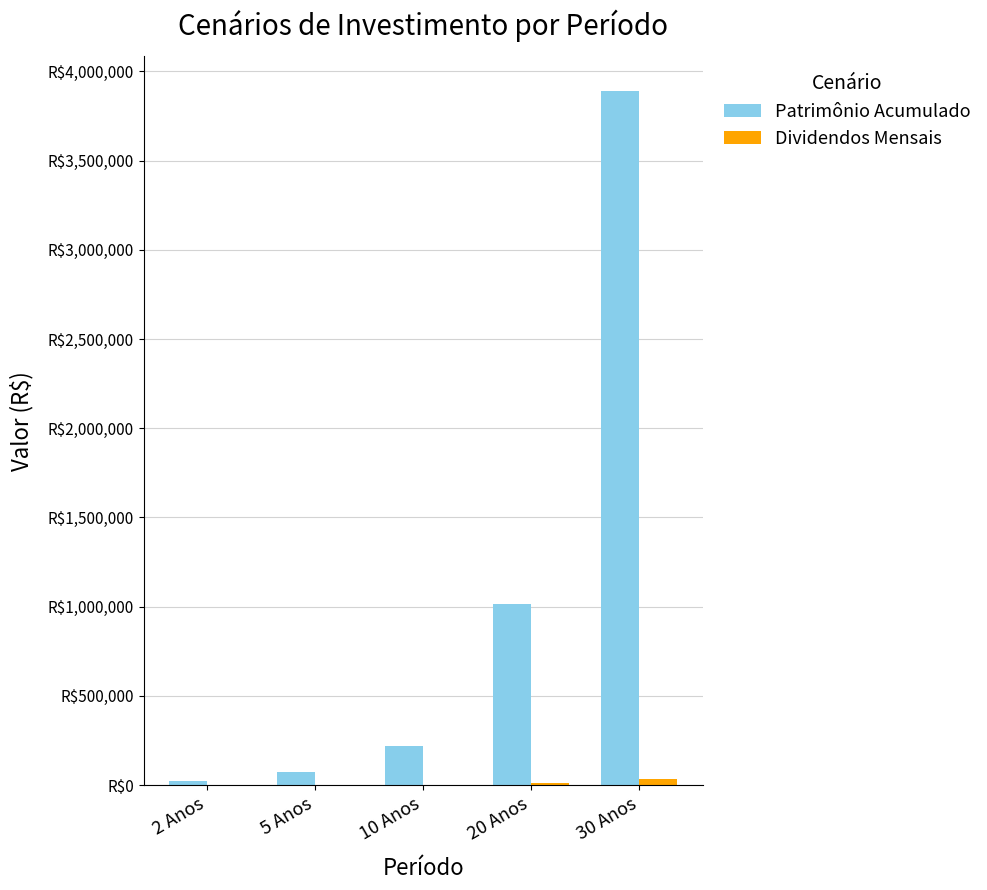

Does the chart contain stacked bars?

No